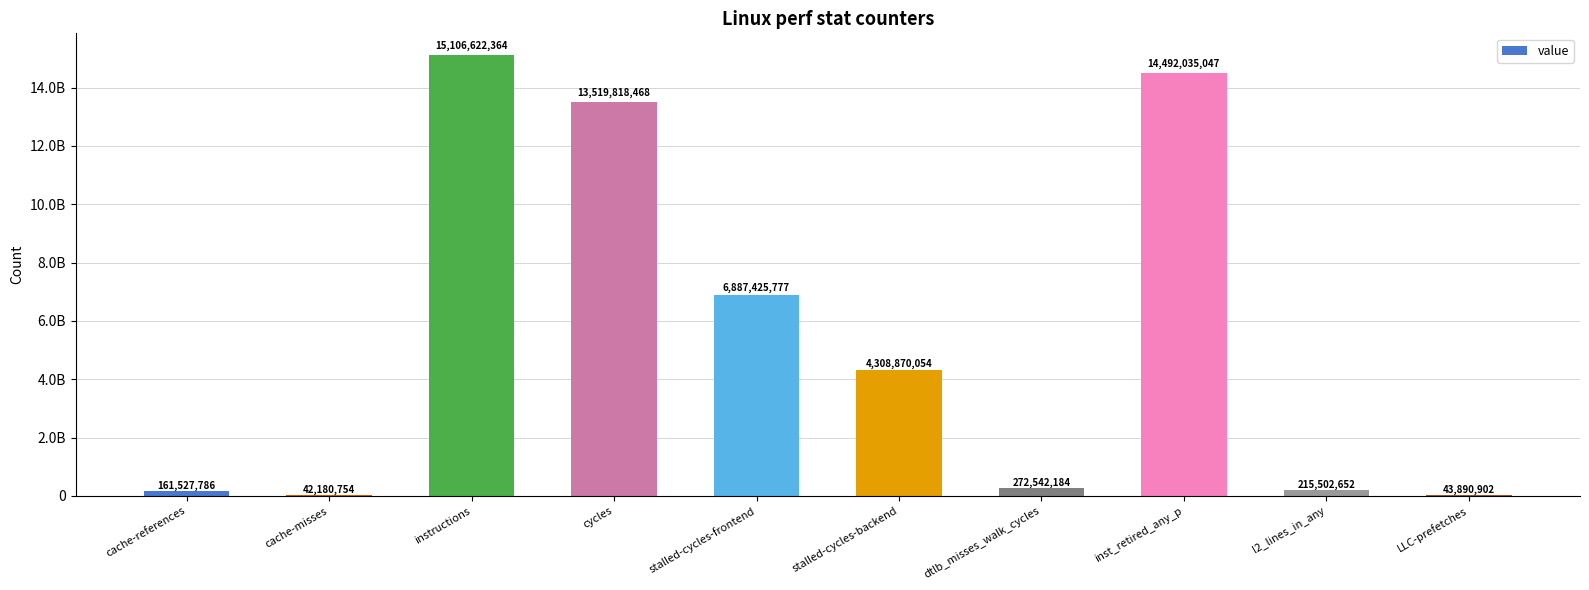

Reading left to right, extract all data points from this chart.

cache-references=161527786	cache-misses=42180754	instructions=15106622364	cycles=13519818468	stalled-cycles-frontend=6887425777	stalled-cycles-backend=4308870054	dtlb_misses_walk_cycles=272542184	inst_retired_any_p=14492035047	l2_lines_in_any=215502652	LLC-prefetches=43890902